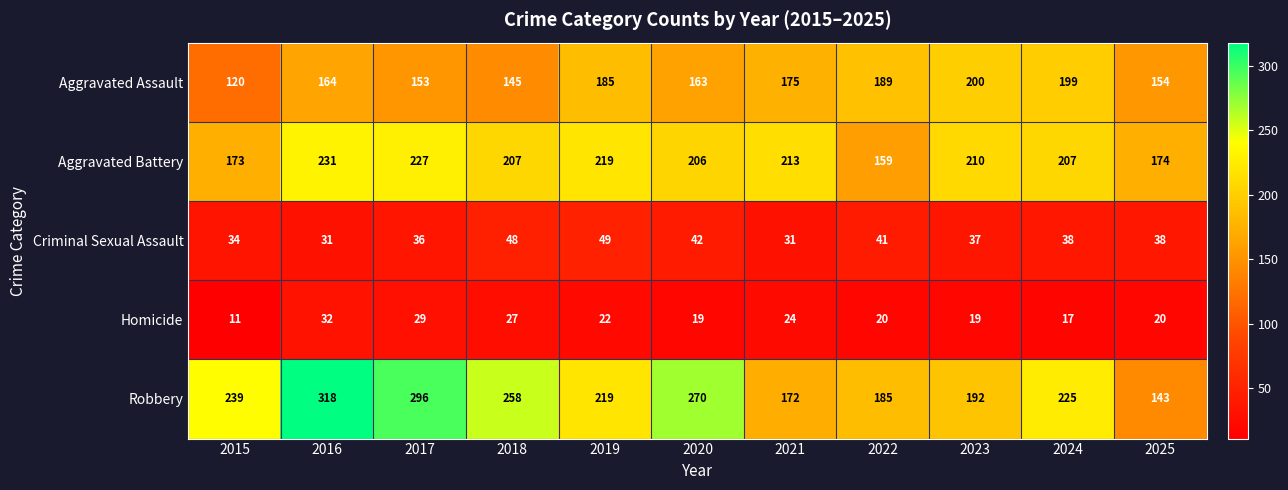

Between 2016 and 2018, which series saw the biggest shift?

Robbery